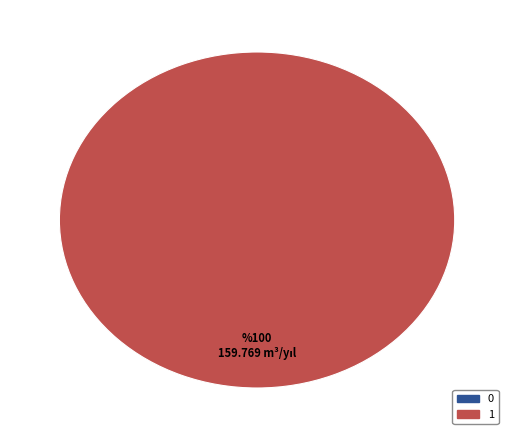

To the nearest percent, what is the difference between the 1 and 0 slice percentages?

100%